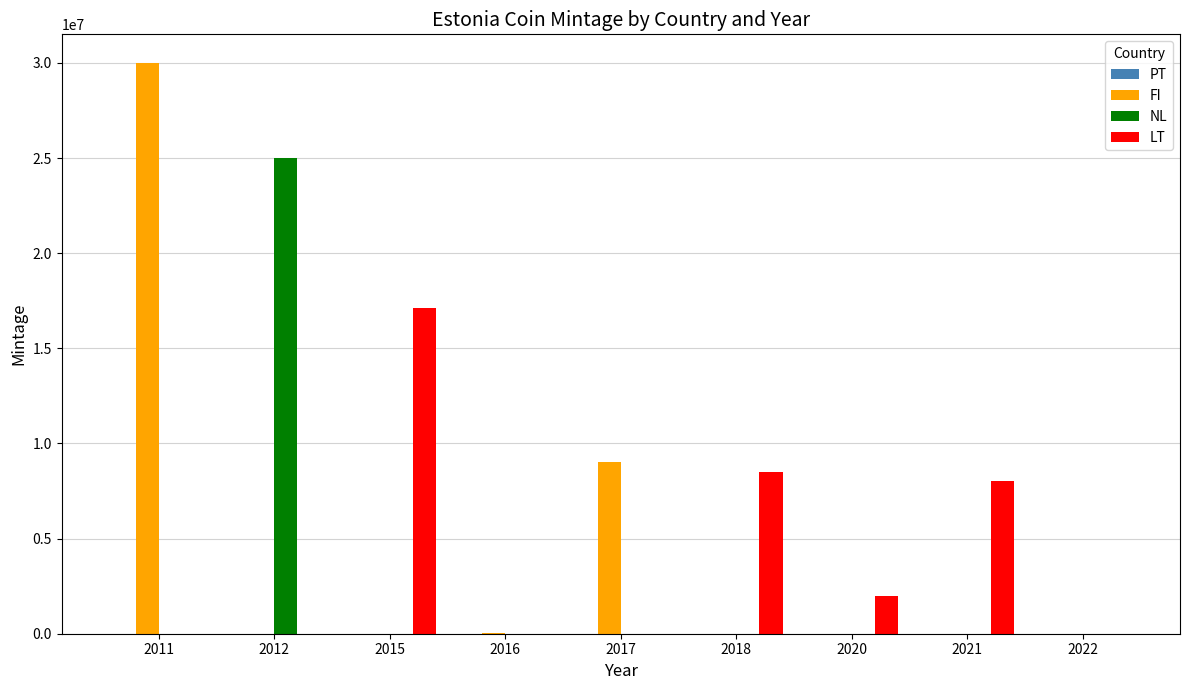

What is the maximum value for LT?

17100000